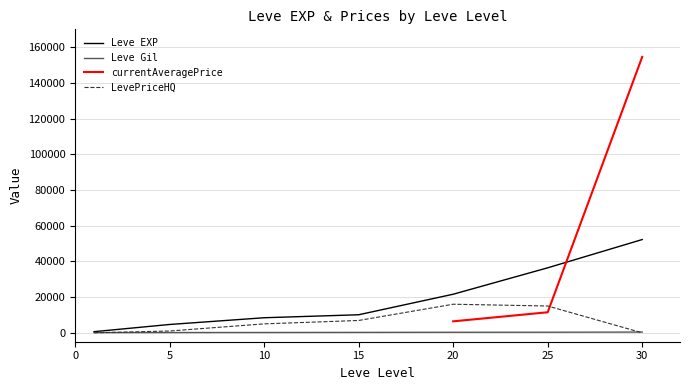

The value of LevePriceHQ at 30 is -7067. True or false?

False